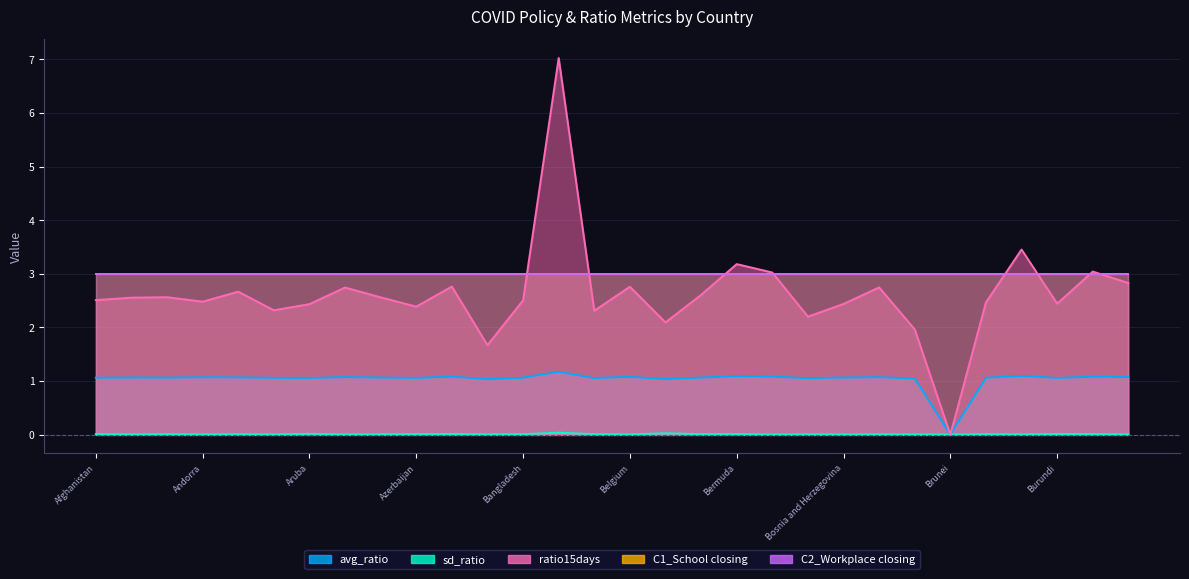

True or false: avg_ratio and ratio15days intersect in this chart.

False